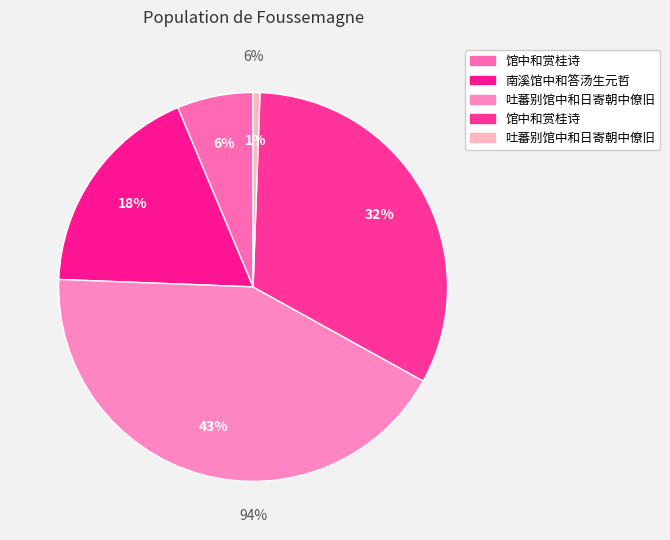

To the nearest percent, what is the difference between the 吐蕃别馆中和日寄朝中僚旧 and 吐蕃别馆中和日寄朝中僚旧 slice percentages?

42%